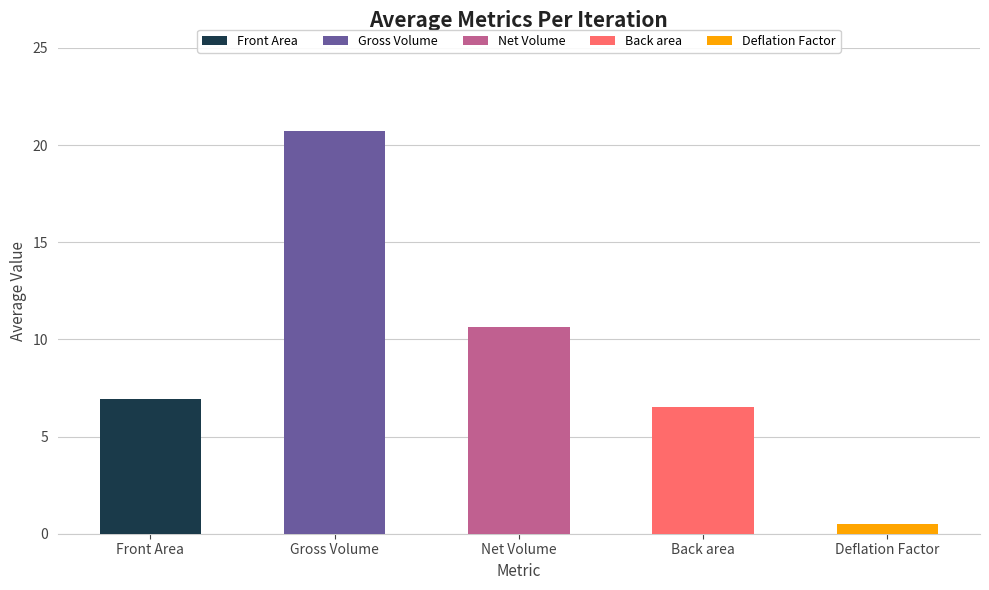

What is the maximum value shown in the chart?

20.7